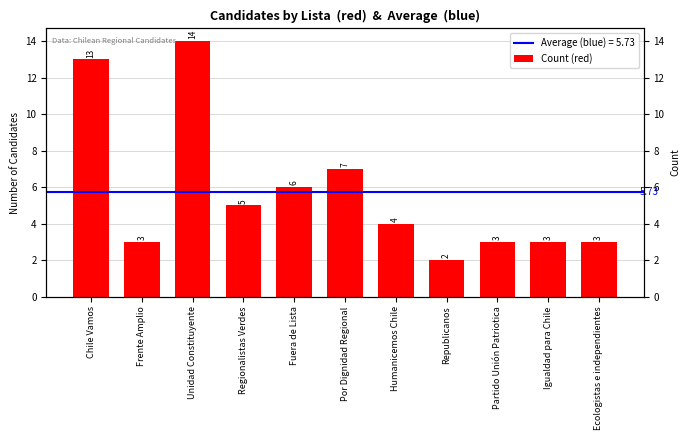

Are the bars grouped side by side (vs. stacked)?

No